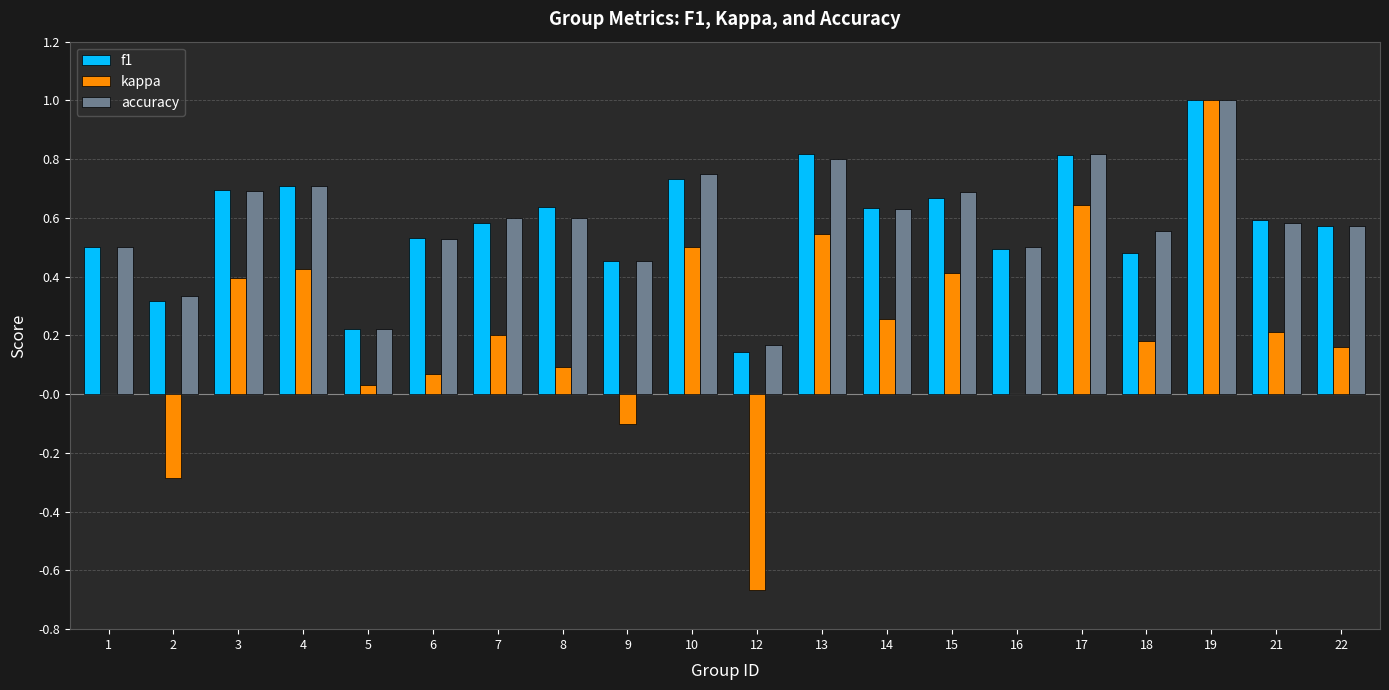

Which category has the highest value across all series?

19